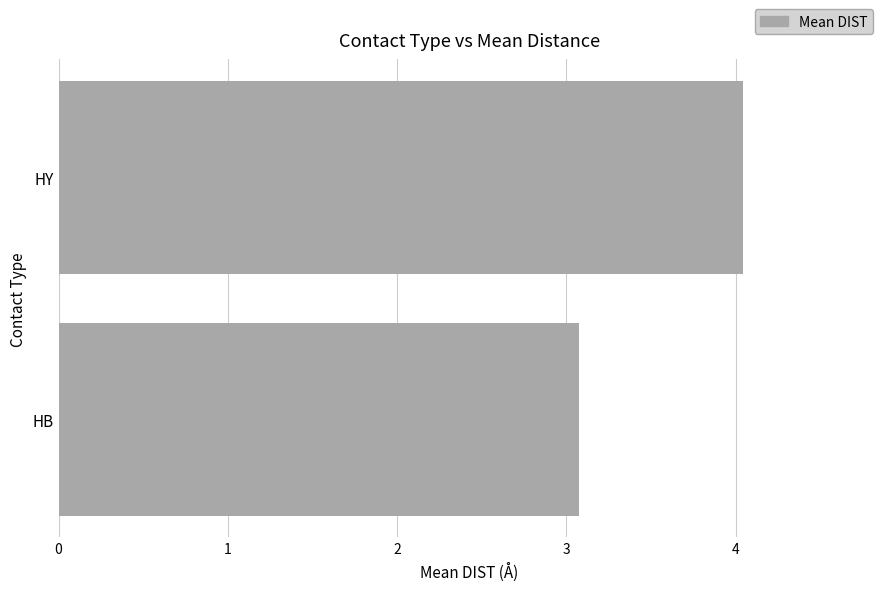

Does the chart contain stacked bars?

No